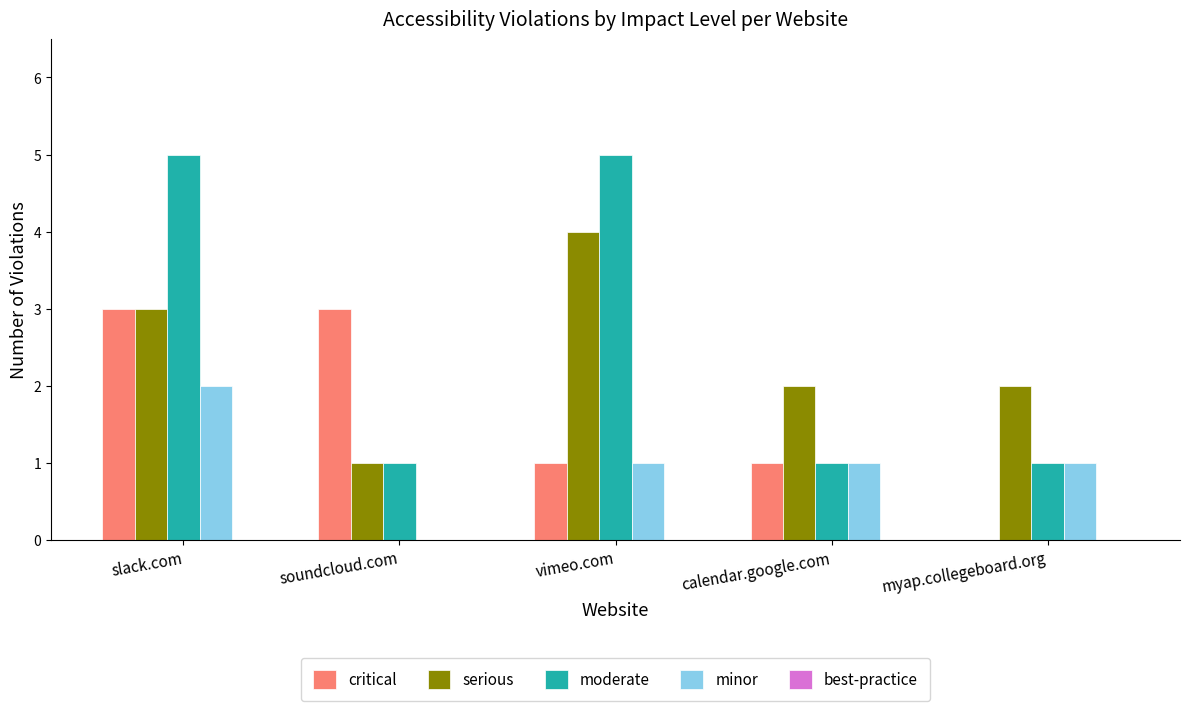

What is the spread (max minus min) of values at soundcloud.com?

3